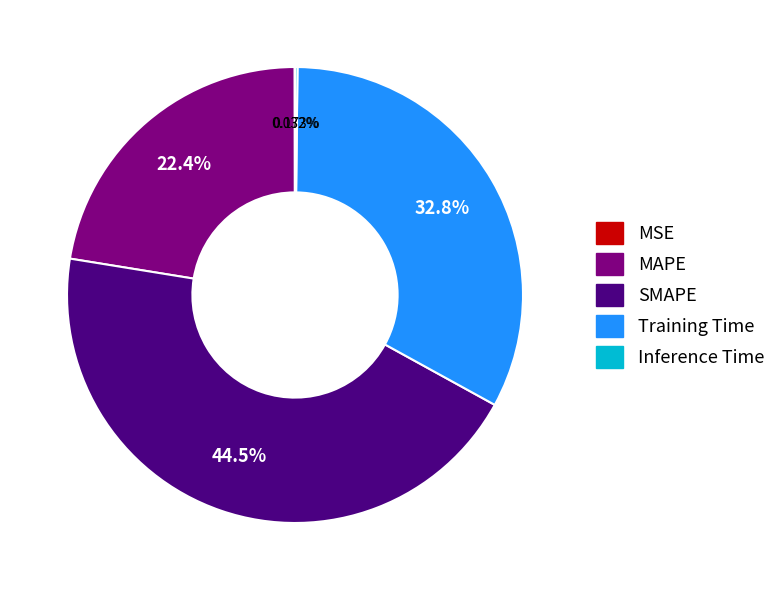

Is there a majority slice in this chart?

No